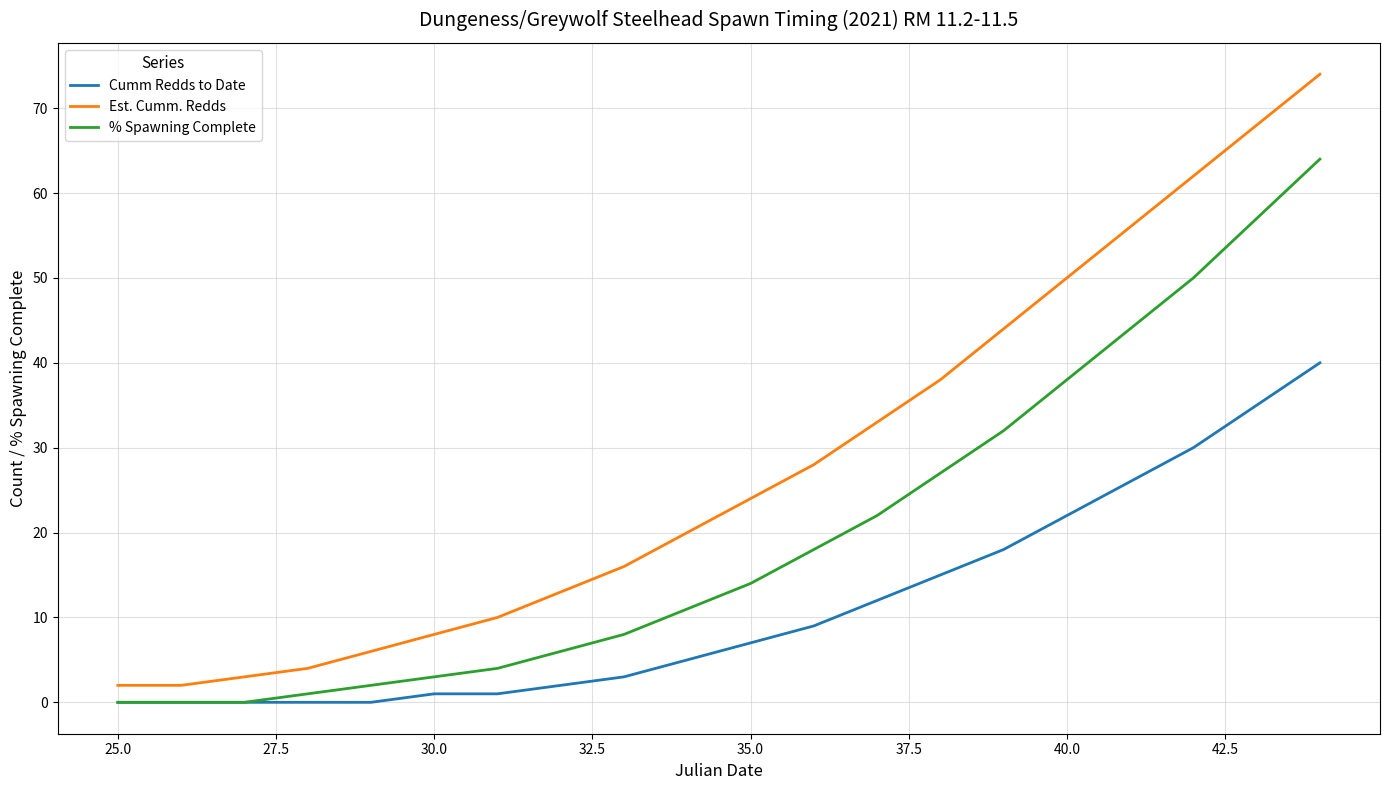

Which series has the largest range (max minus min)?

Est. Cumm. Redds